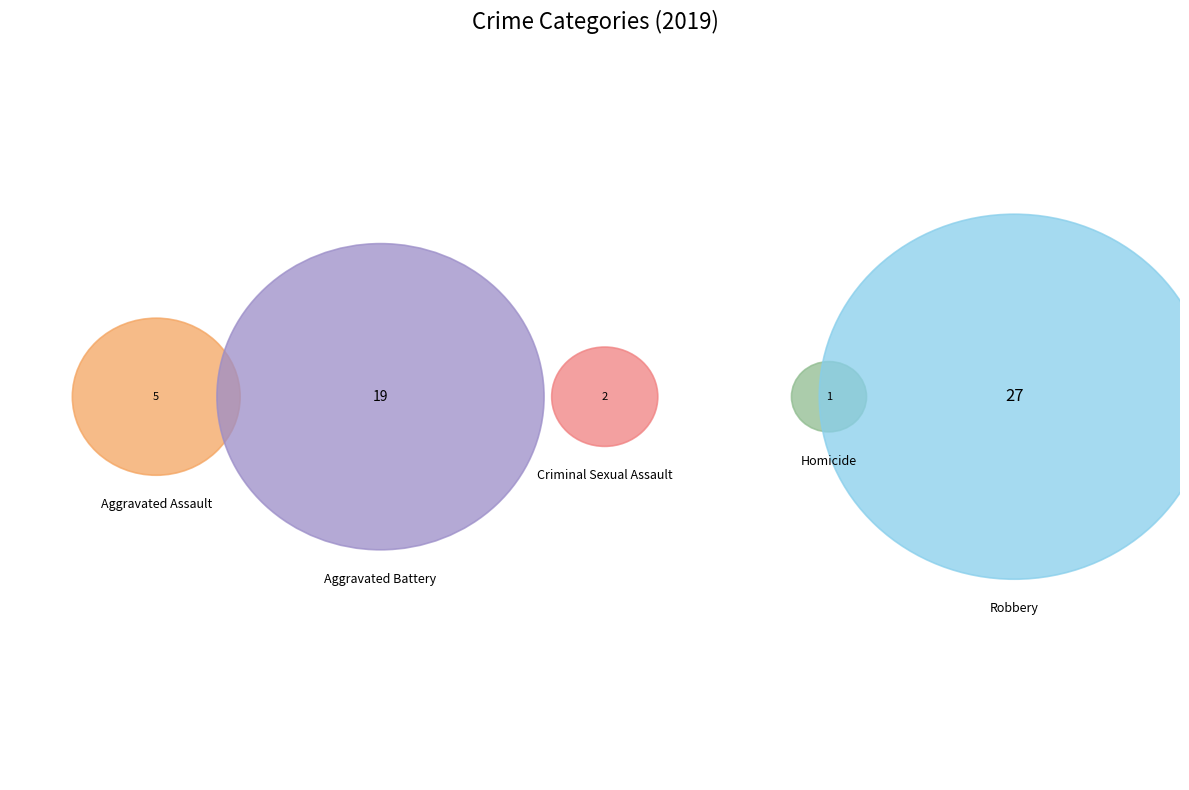

Does any single category account for the majority?

No